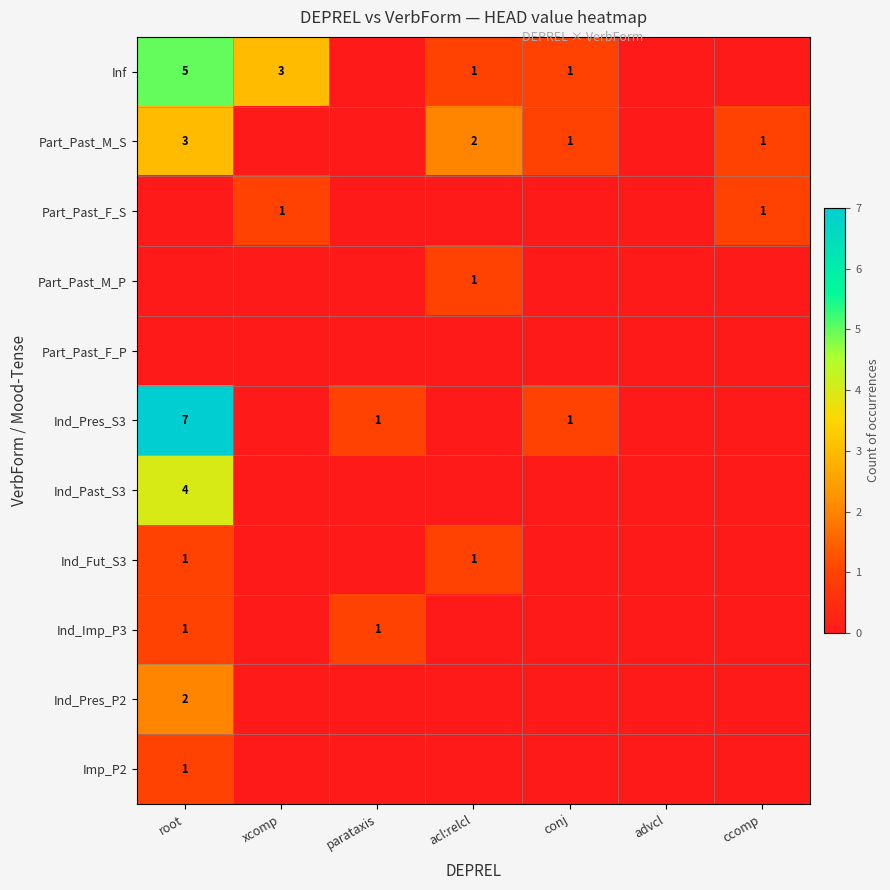

Is it true that Part_Past_M_S equals 2 at acl:relcl?

True